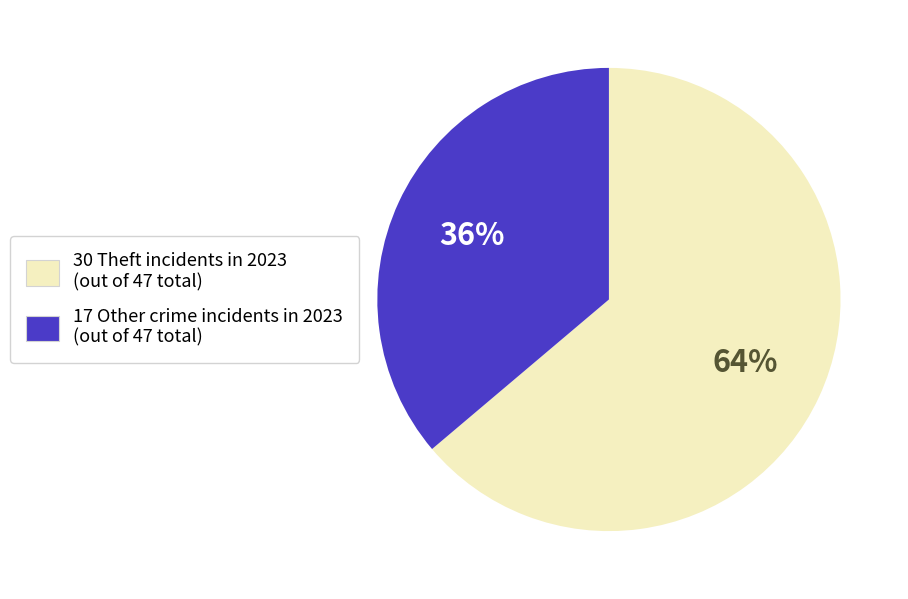

To the nearest percent, what is the difference between the largest and smallest slice percentages?

28%